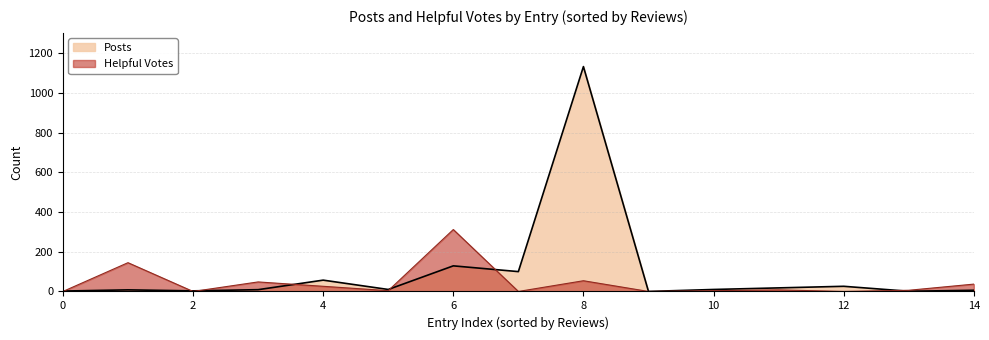

Which series has the largest total across all categories?

Posts